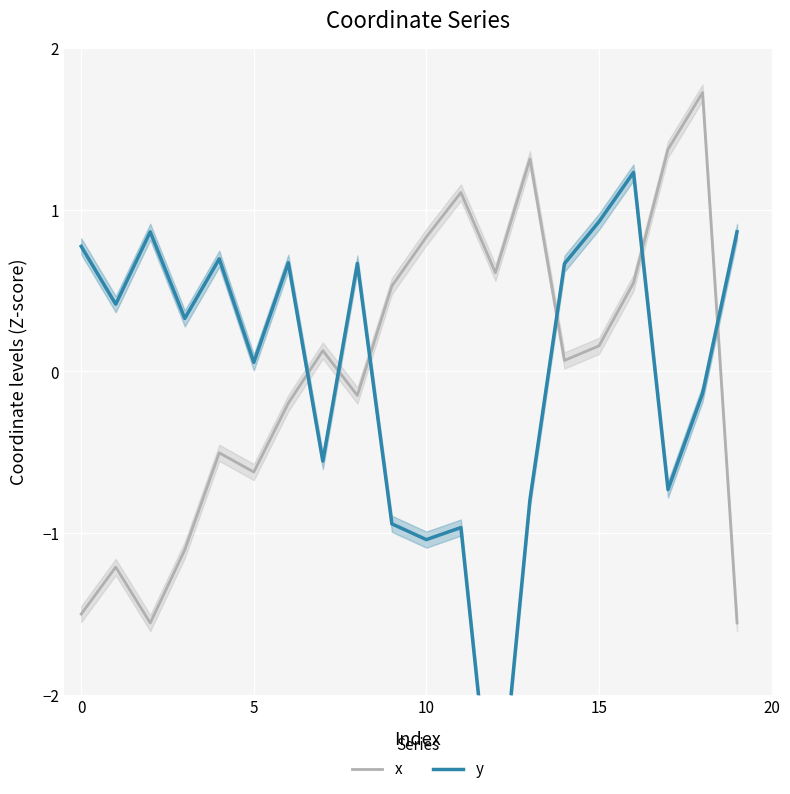

What is the difference between the maximum and second lowest values in the y series?

2.3